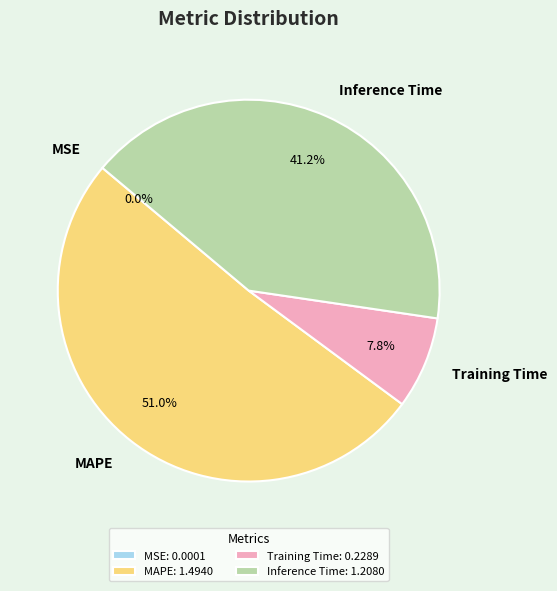

What is the ratio of the value at Inference Time to the value at MAPE?

0.8